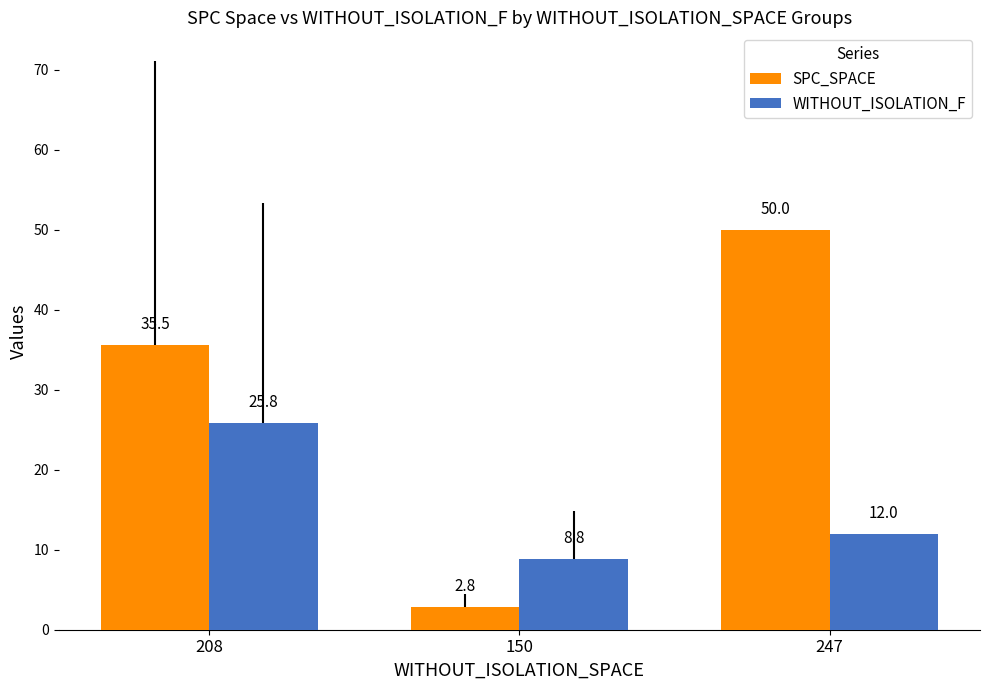

True or false: WITHOUT_ISOLATION_F has a value of 9.7 at 208.

False